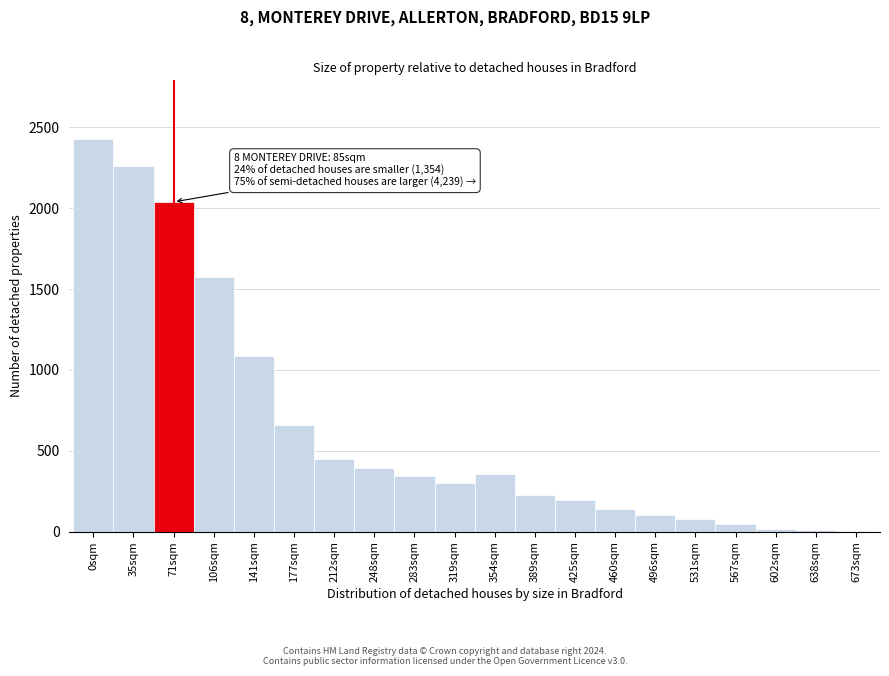

What is the ratio of the value at 319sqm to the value at 389sqm?

1.3